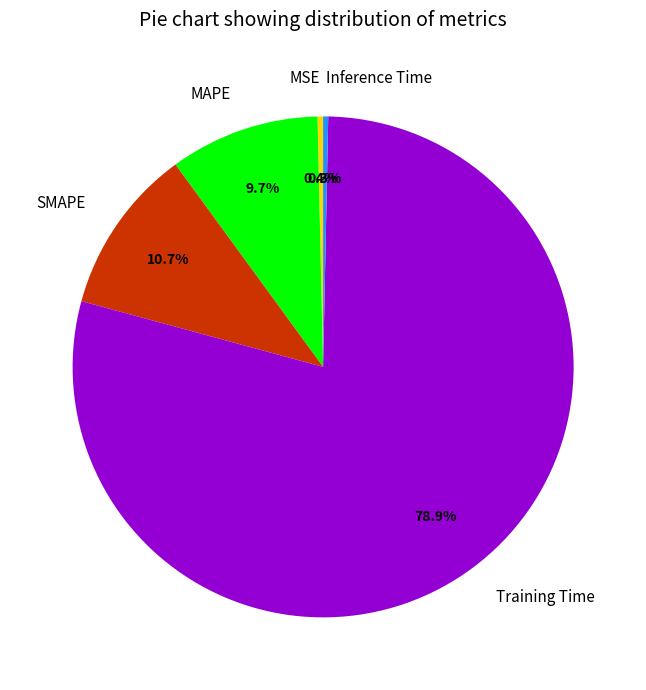

To the nearest percent, what portion does SMAPE represent?

11%